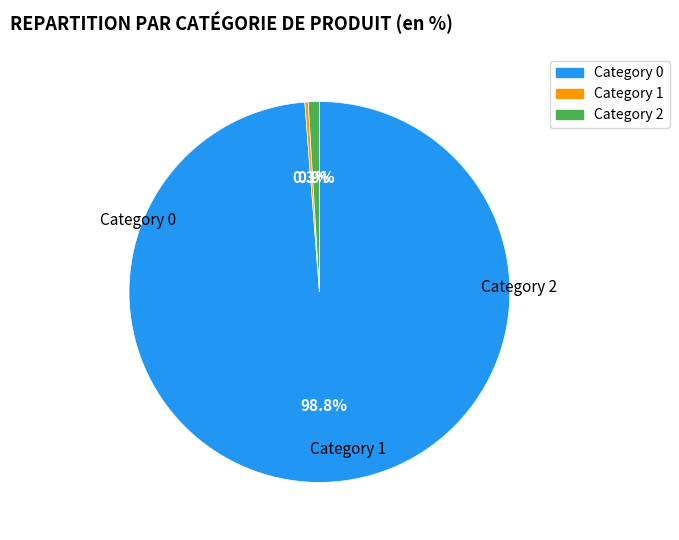

Is there a majority slice in this chart?

Yes